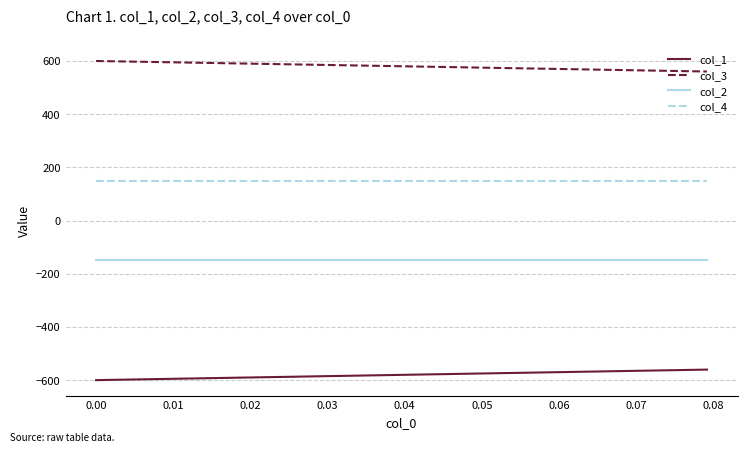

True or false: col_2 and col_4 cross at least once.

False